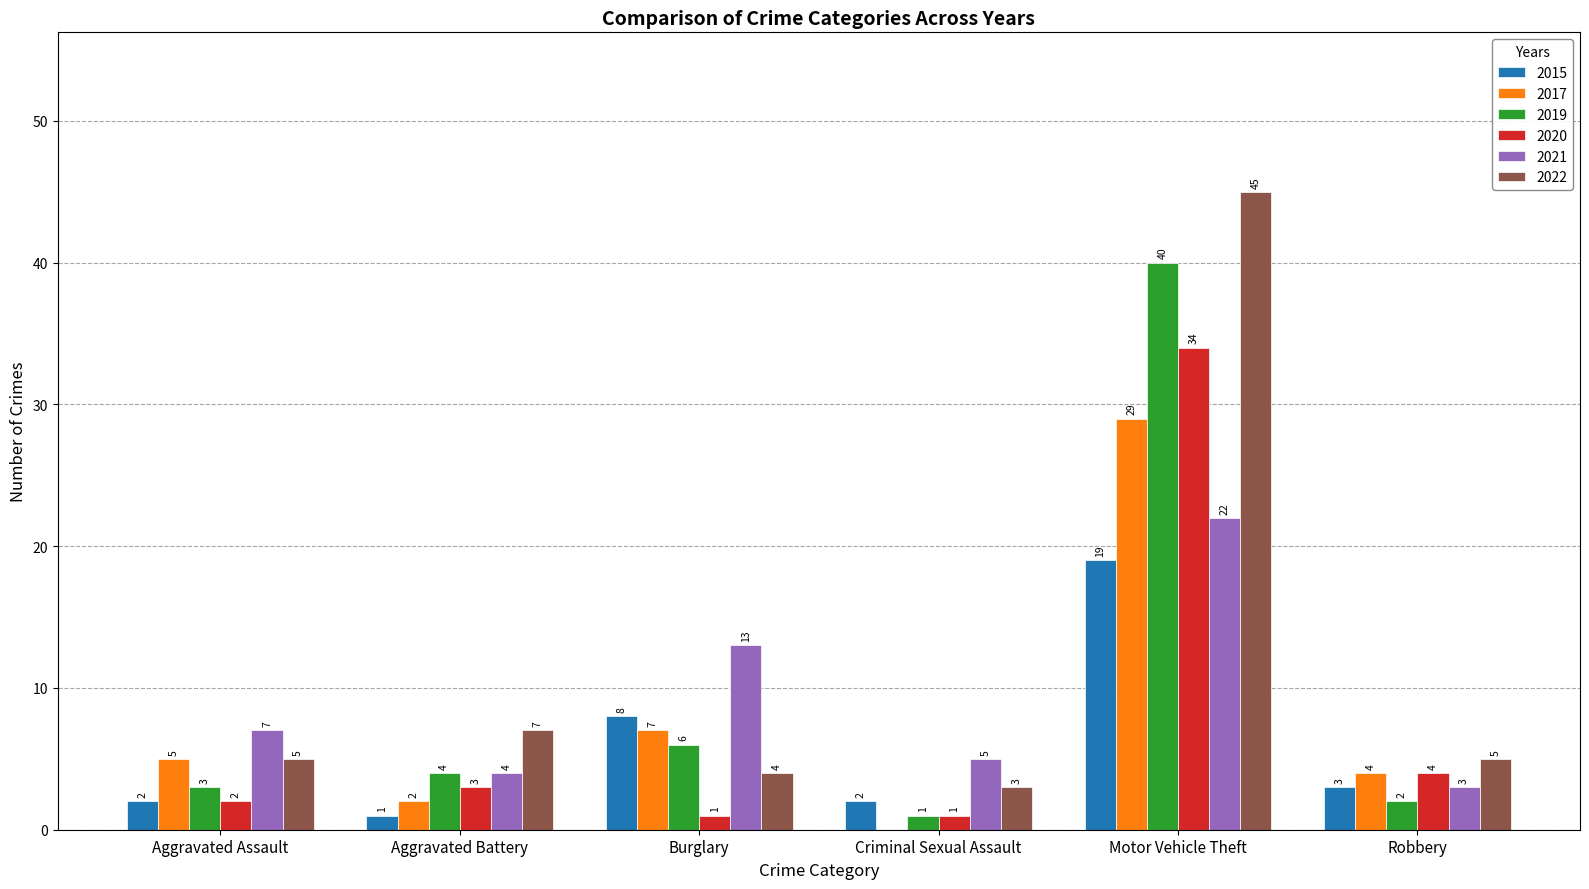

Where is 2017 nearest to the value 14?

Burglary